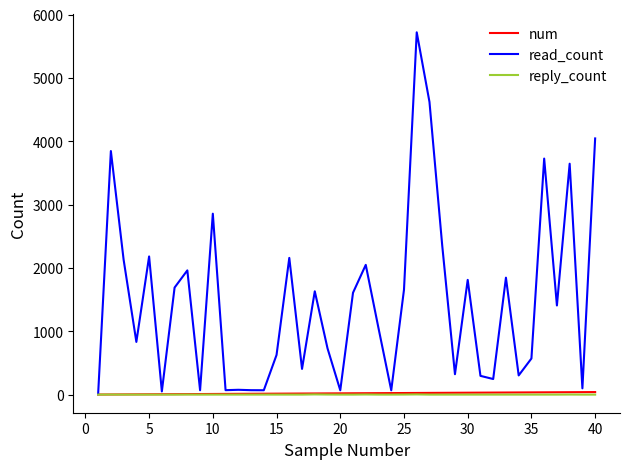

How many values in the num series are below 21?

20